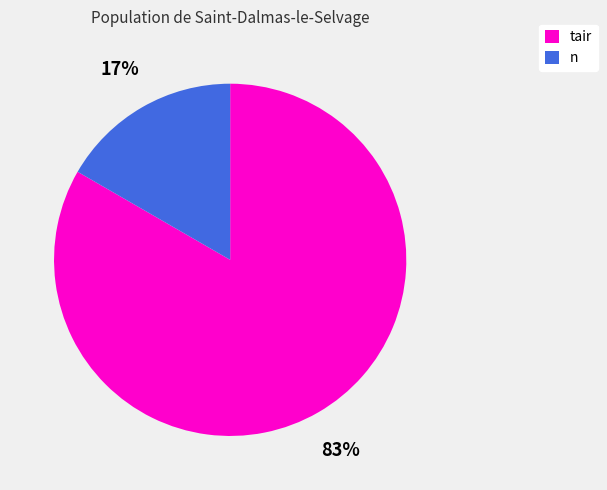

The n slice represents 31% of the pie. True or false?

False